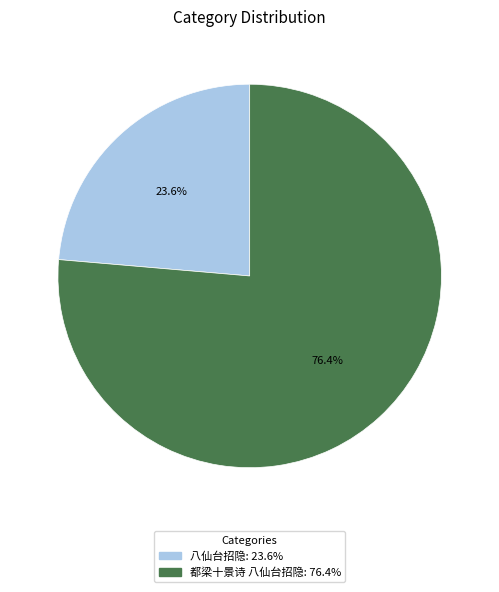

Between 都梁十景诗 八仙台招隐 and 八仙台招隐, which is larger?

都梁十景诗 八仙台招隐